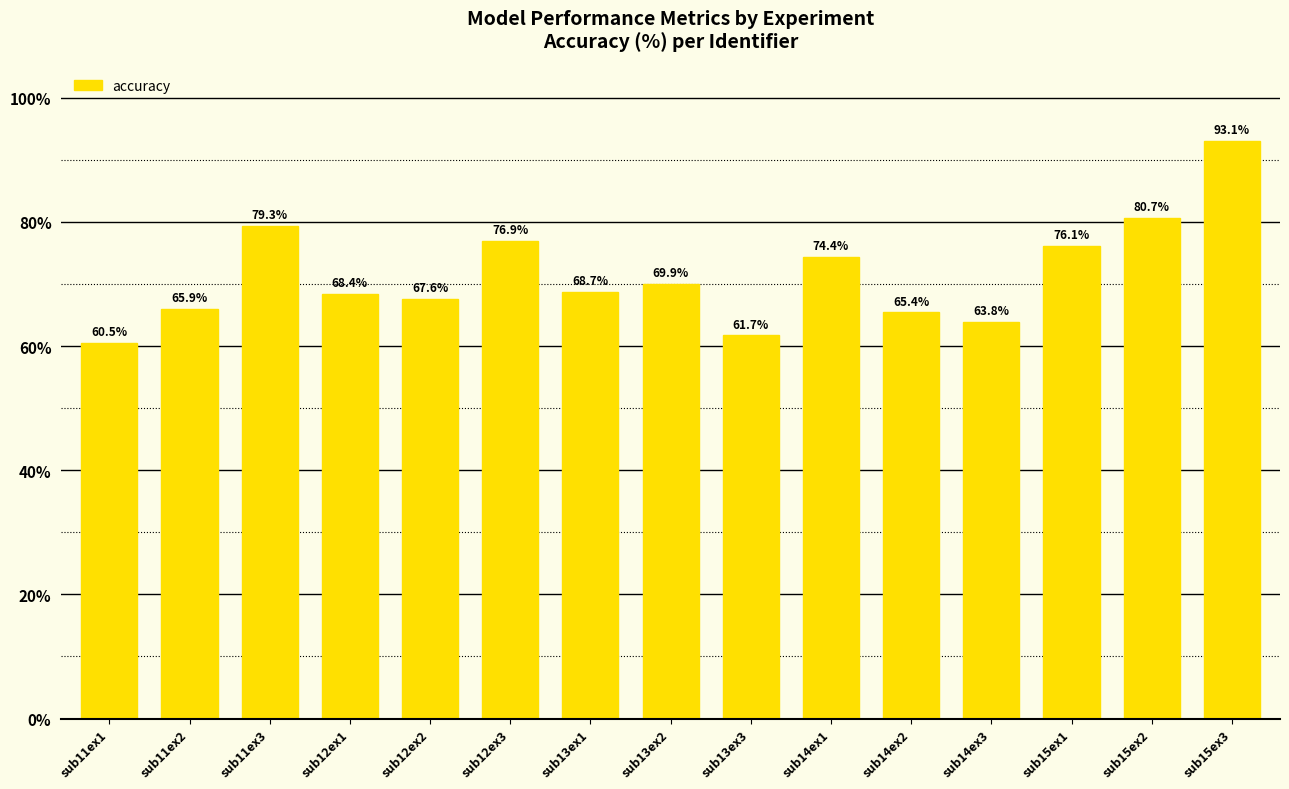

Reading left to right, extract all data points from this chart.

60.5	65.9	79.3	68.4	67.6	76.9	68.7	69.9	61.7	74.4	65.4	63.8	76.1	80.7	93.1